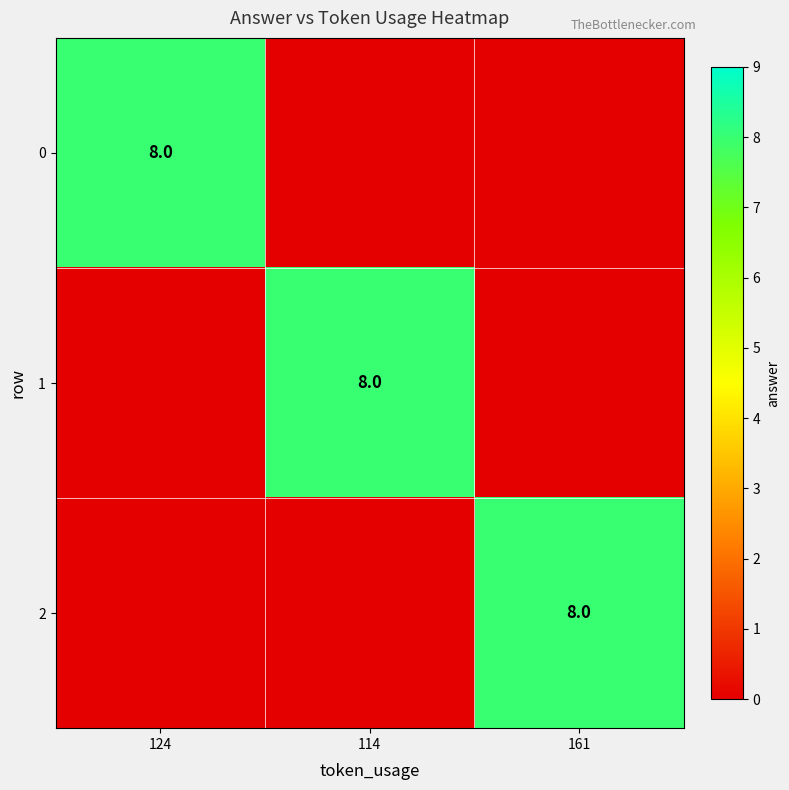

Is it true that 2 equals 8 at 161?

True